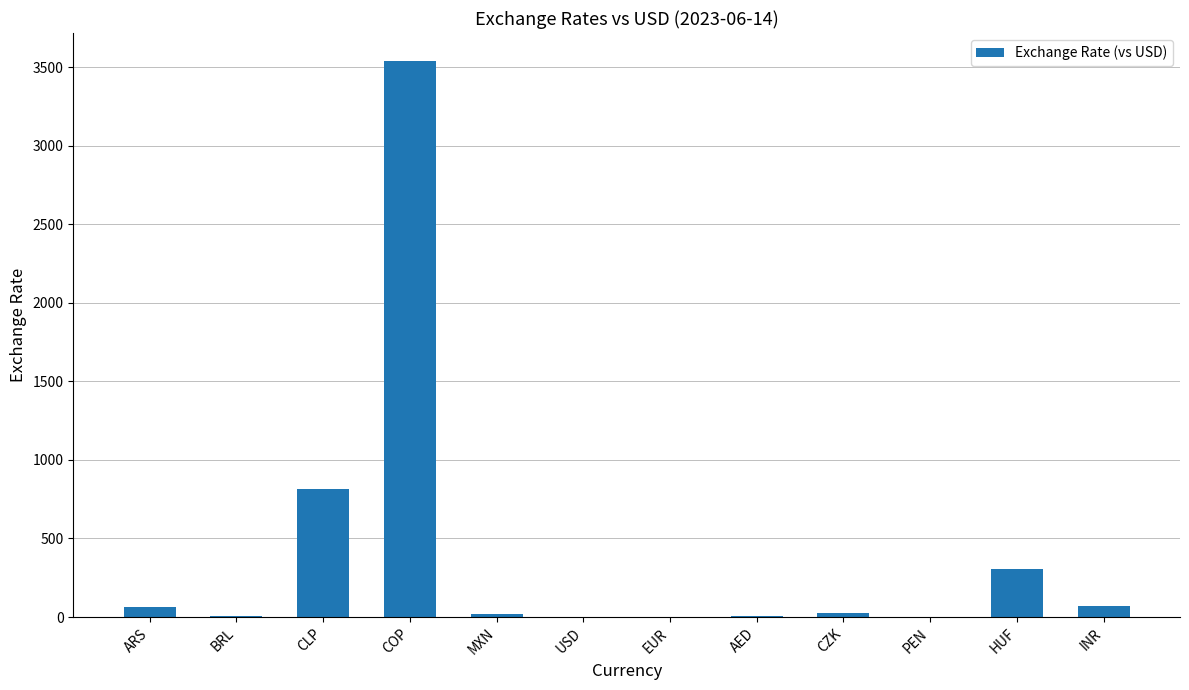

What value does the data have at HUF?

307.7